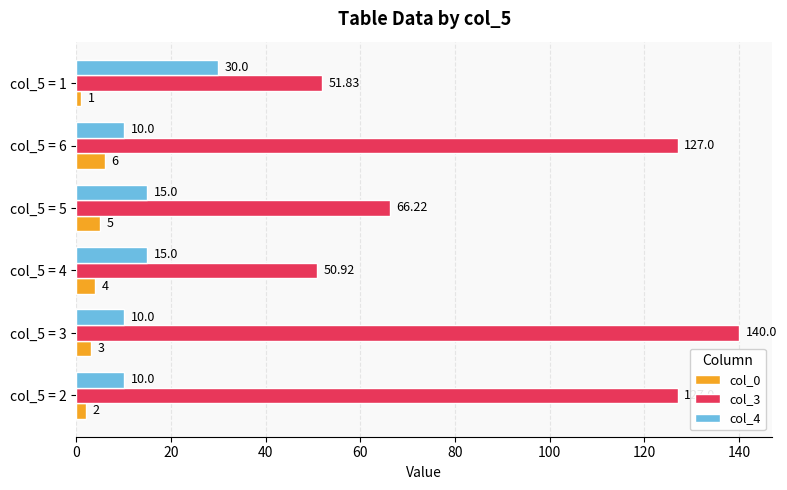

Which series has the largest total across all categories?

col_3